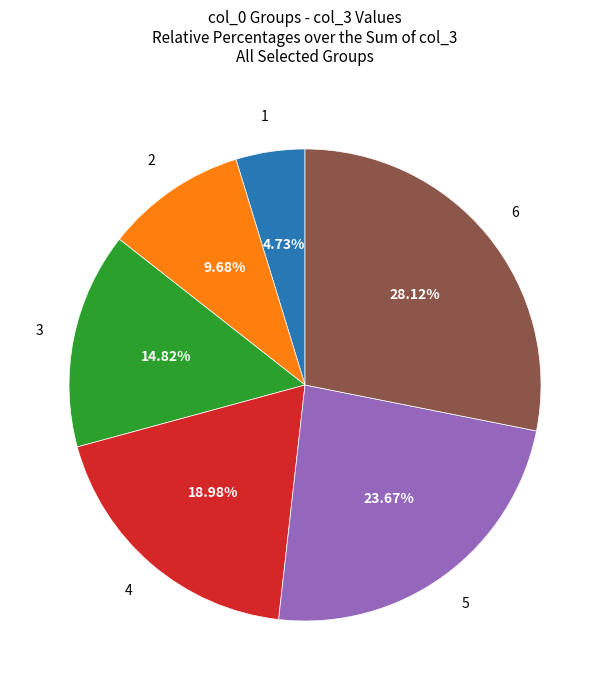

Does any single category account for the majority?

No